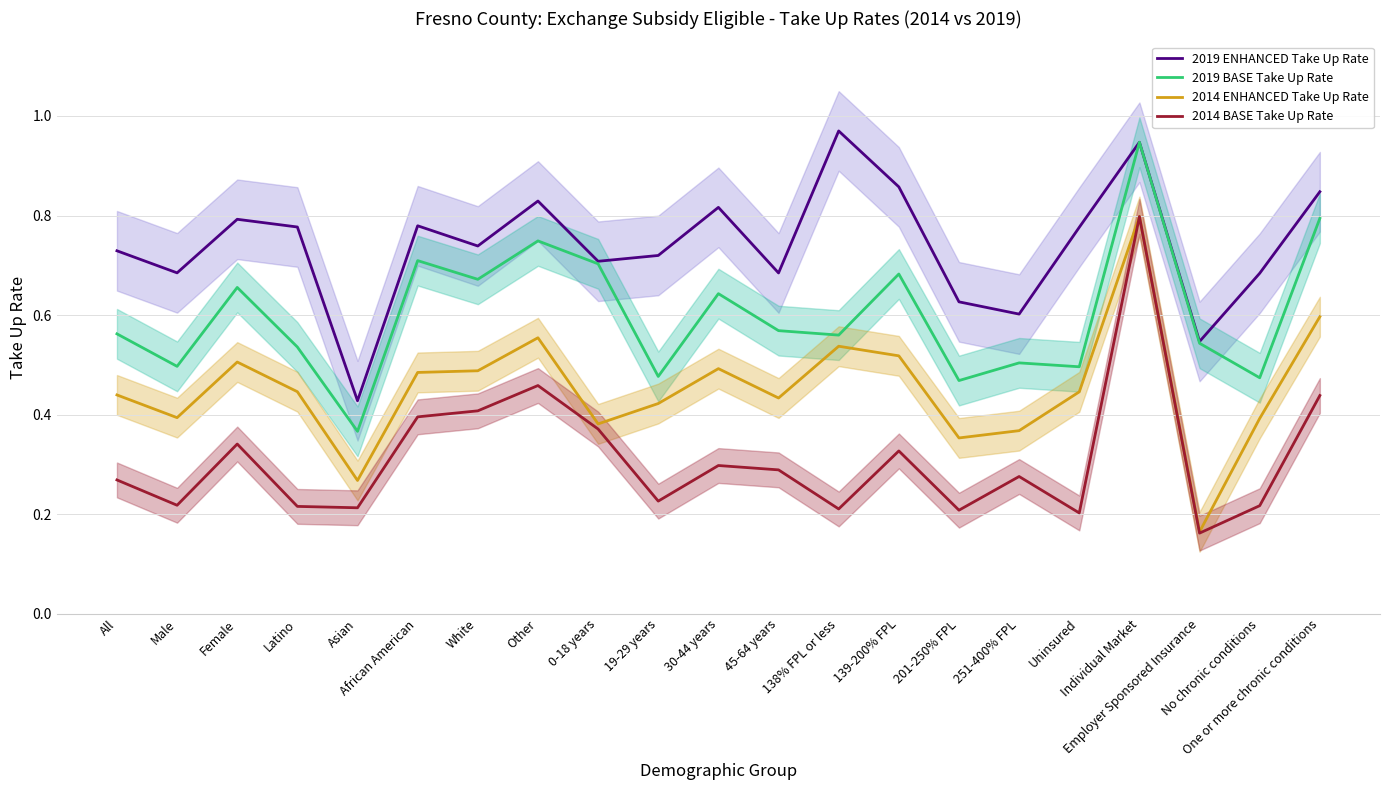

True or false: 2019 BASE Take Up Rate and 2019 ENHANCED Take Up Rate intersect in this chart.

False